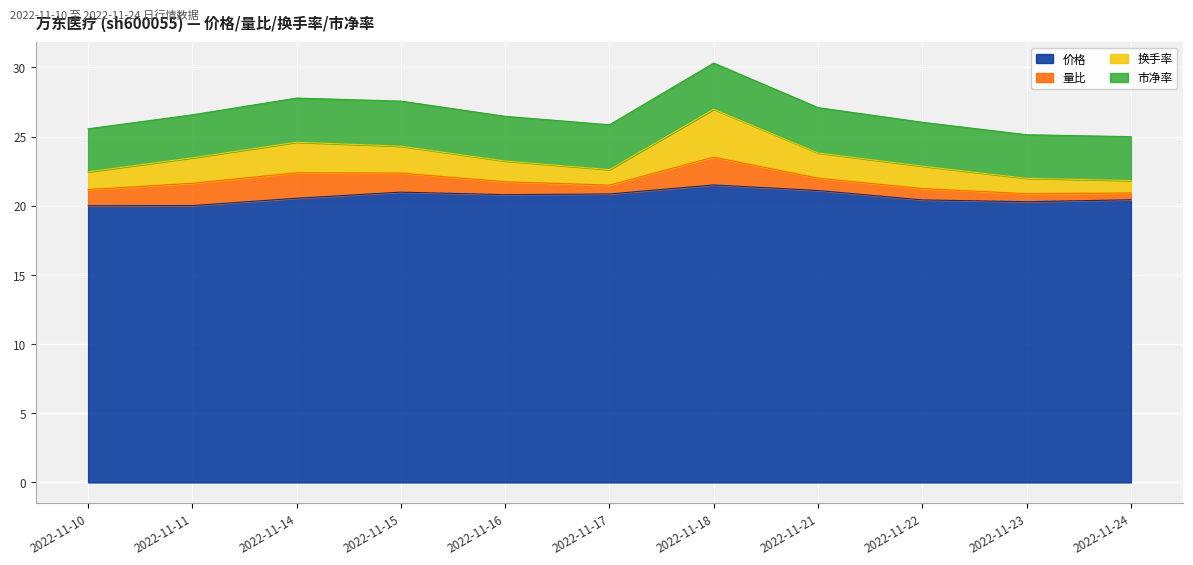

The 价格 series shows 20.0 at 2022-11-10. True or false?

True